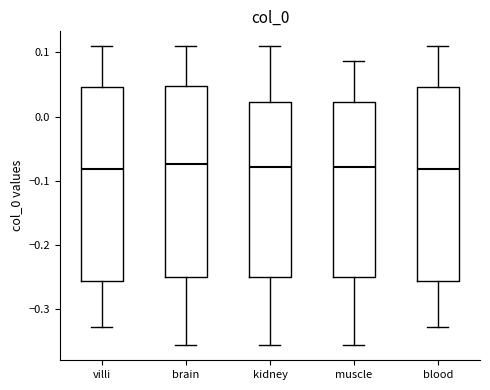

Where does the upper whisker of the box for blood end on the y-axis? The values are not printed on the chart, so give them approximately, as read against the axis.

0.11